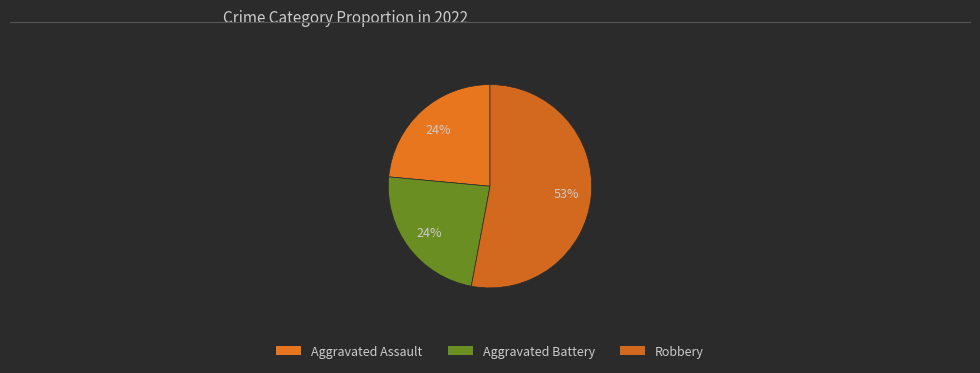

Is Robbery the majority of the pie?

Yes